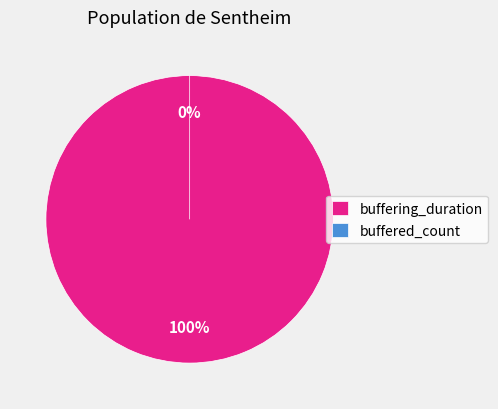

What is the smallest slice in the pie chart?

buffered_count